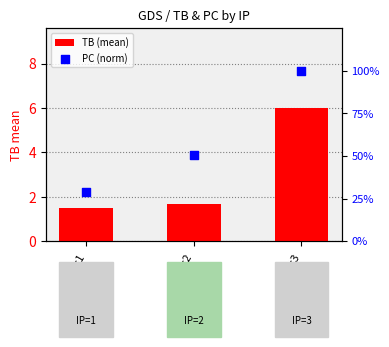

Which series reaches the minimum Y coordinate?

PC (norm)